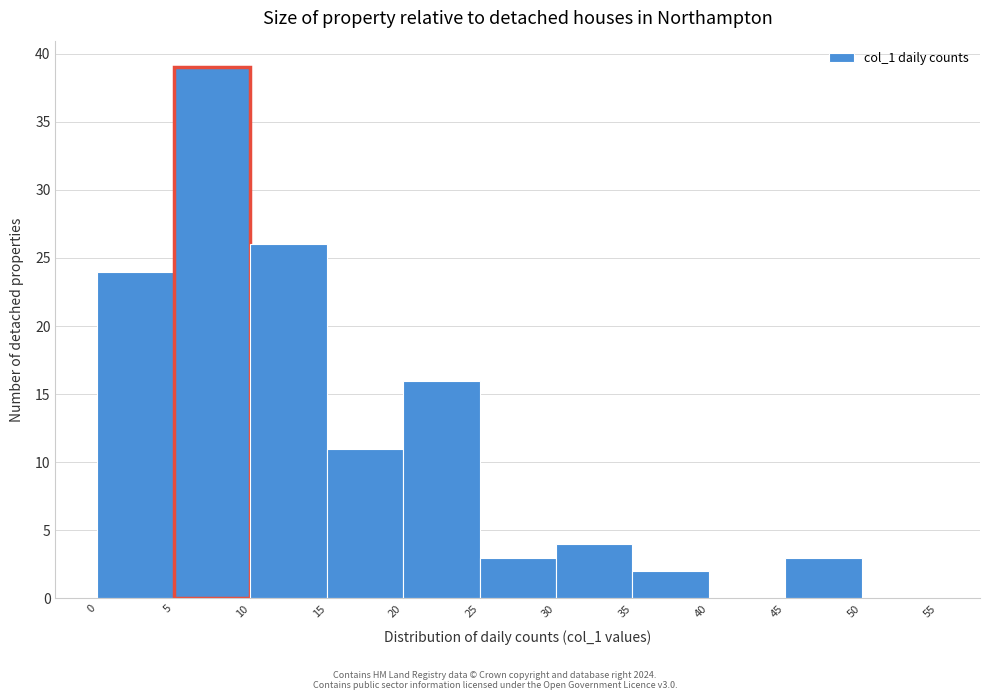

How tall is the bar that spans 45 to 50 on the x-axis? The values are not printed on the chart, so give them approximately, as read against the axis.

3